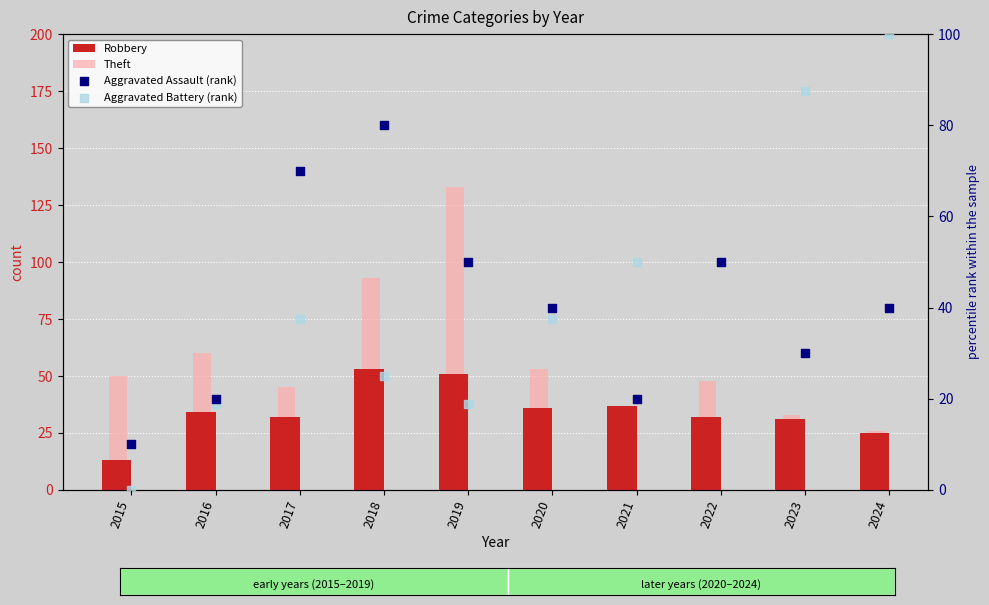

At which category is the sum across all series the highest?

2019